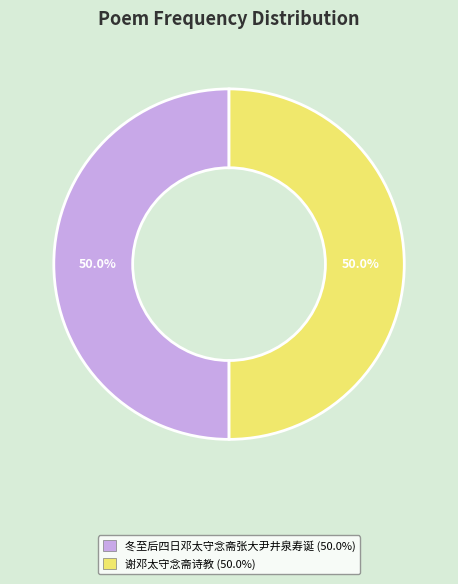

Is the sum of 谢邓太守念斋诗教 and 冬至后四日邓太守念斋张大尹井泉寿诞 greater than half?

Yes